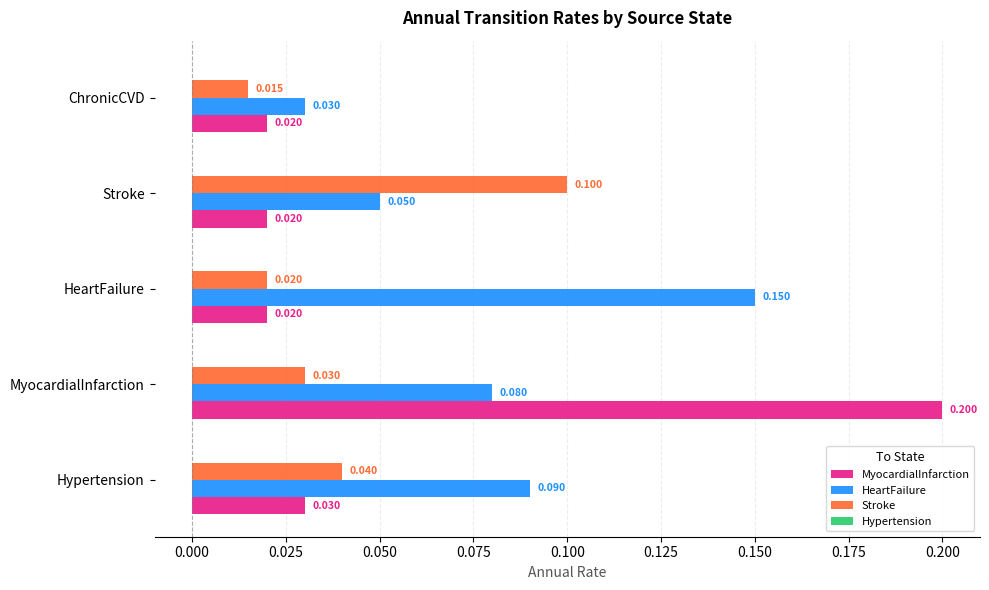

Which series has the largest total across all categories?

HeartFailure